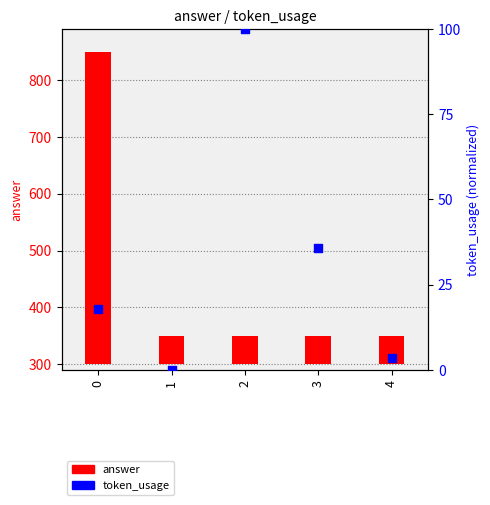

Is the value of token_usage at 0 greater than the value of answer at 1?

No